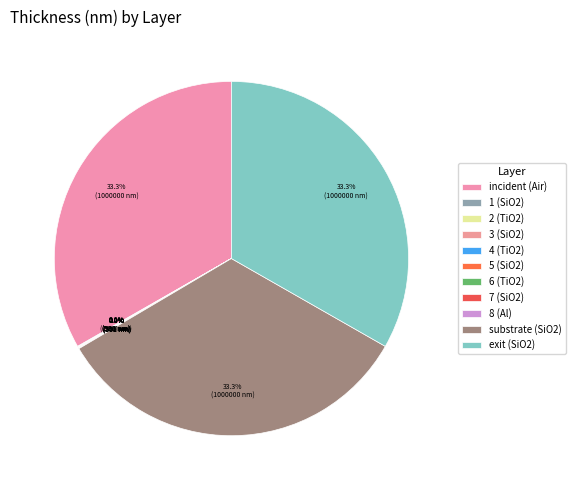

Is 3 (SiO2) the majority of the pie?

No